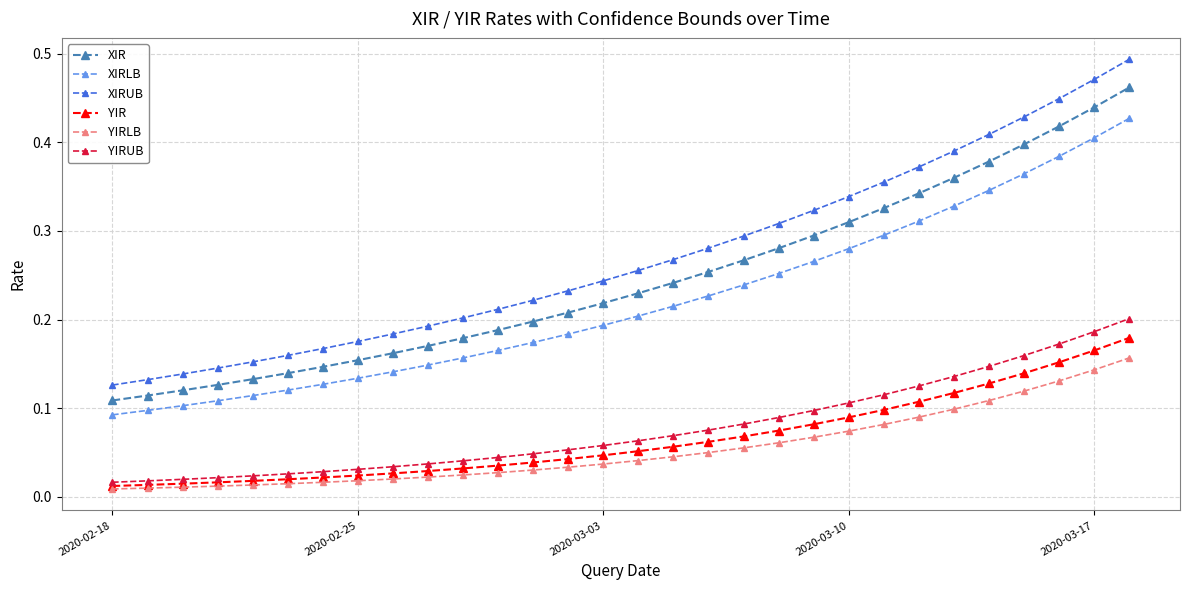

Which series has the largest range (max minus min)?

XIRUB